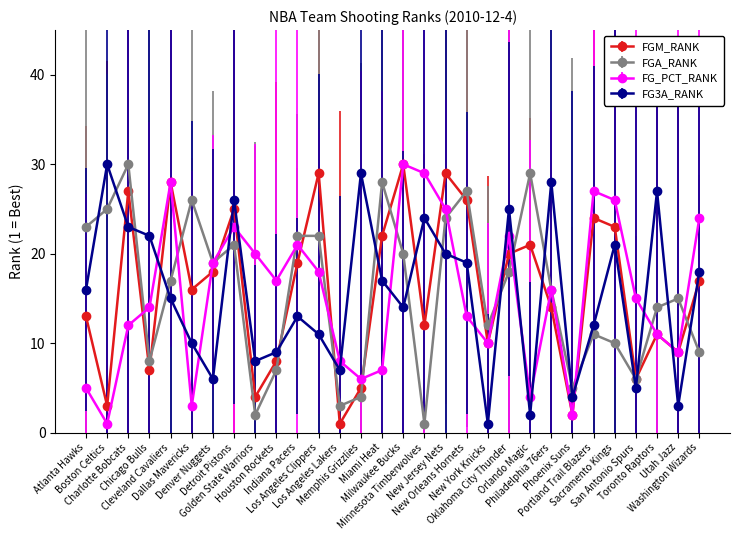

True or false: FG_PCT_RANK has more than 1 points higher than both neighbors.

True